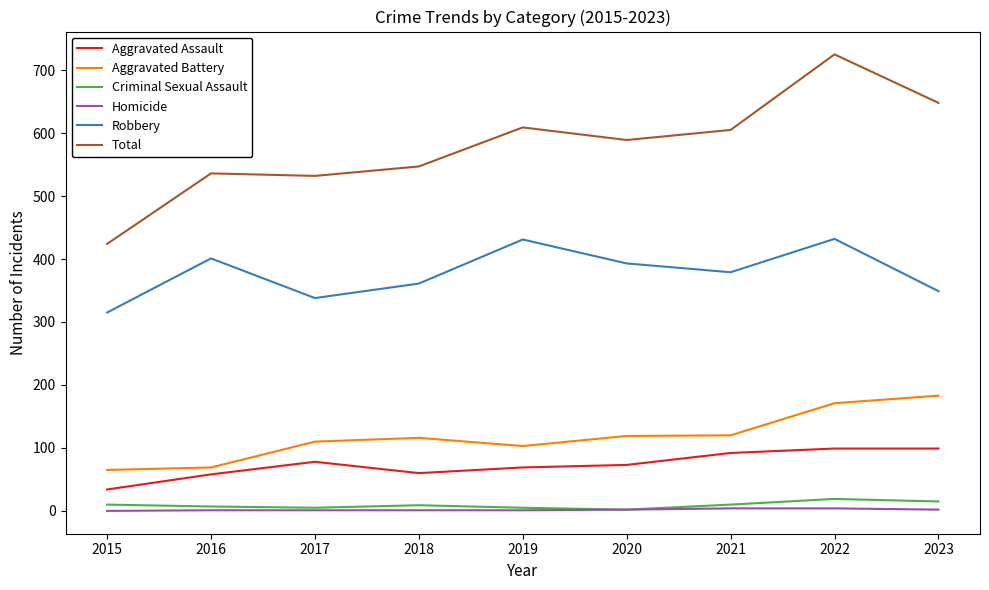

The Criminal Sexual Assault series shows 10 at 2021. True or false?

True